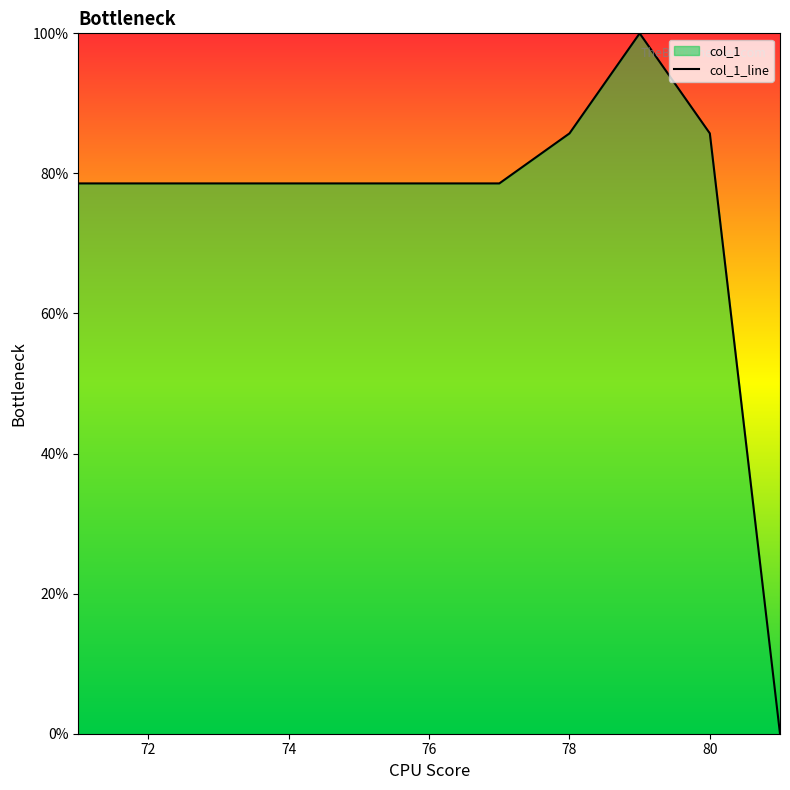

Count the number of values greater than 78.

10